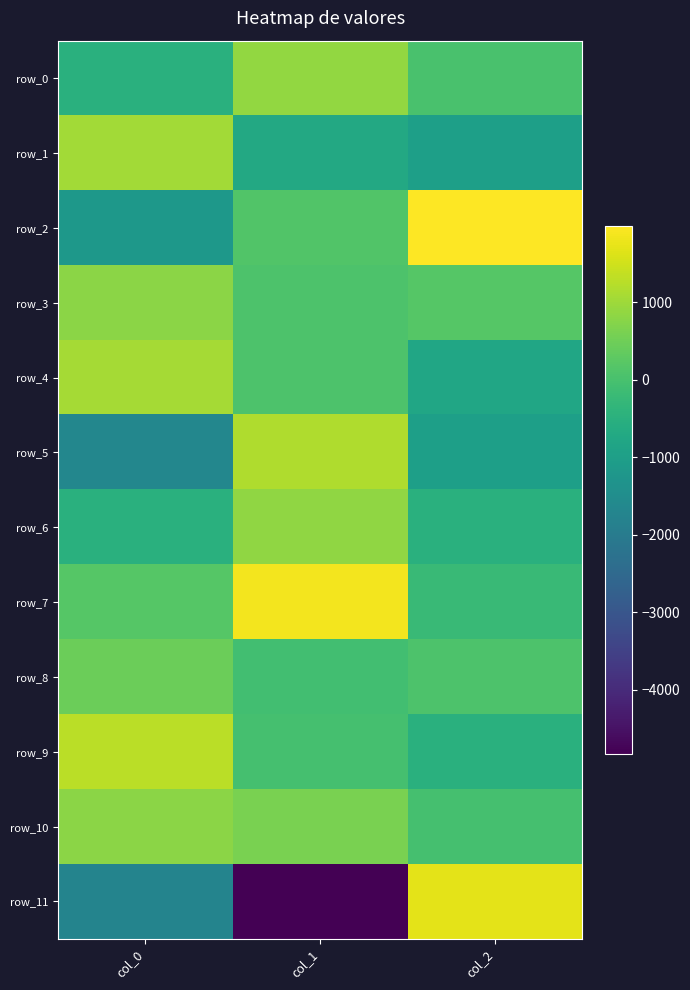

The row_11 series shows -2362.2 at col_0. True or false?

False